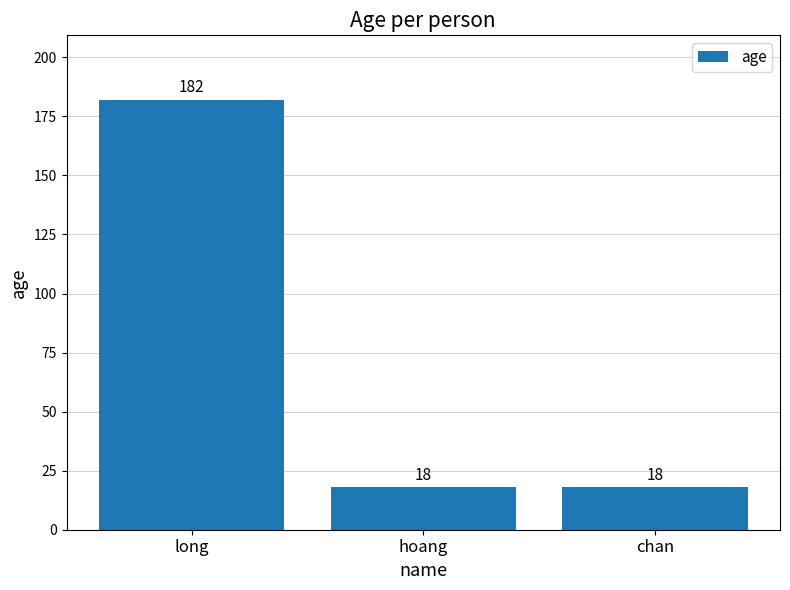

How many distinct data groups are displayed?

1